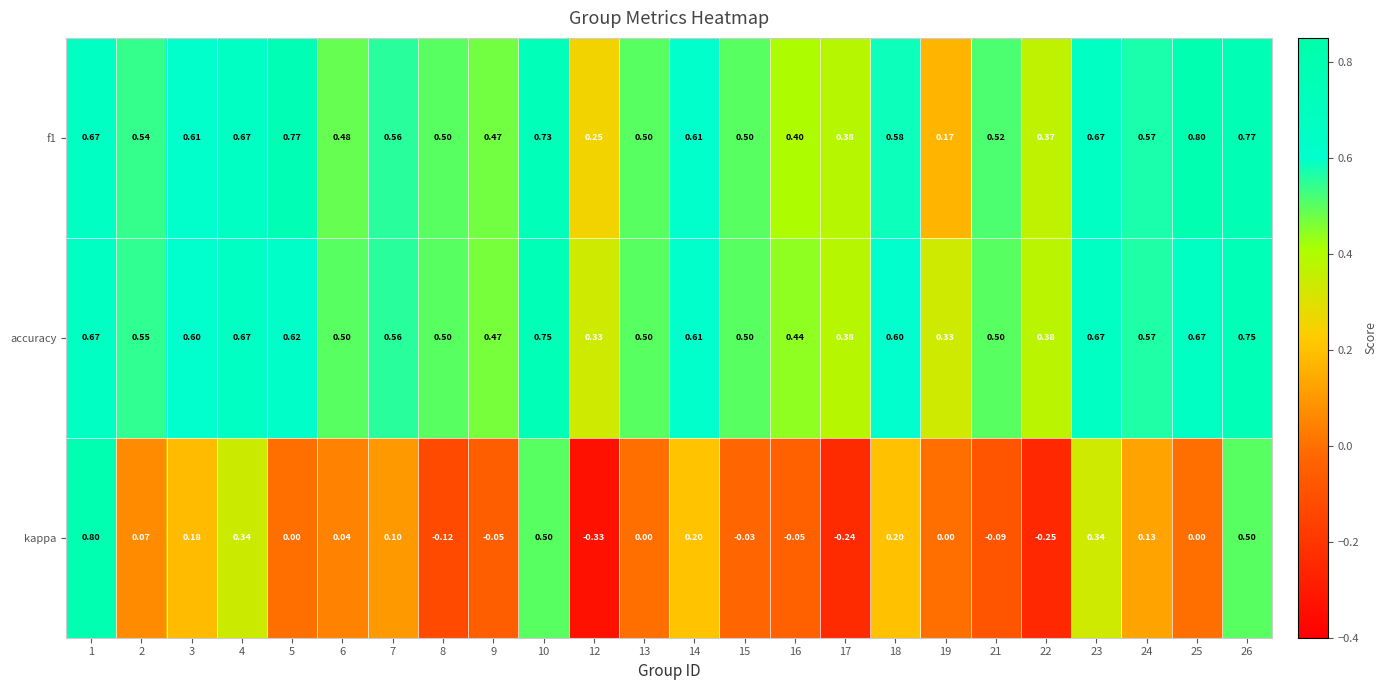

Which series has the largest total across all categories?

accuracy